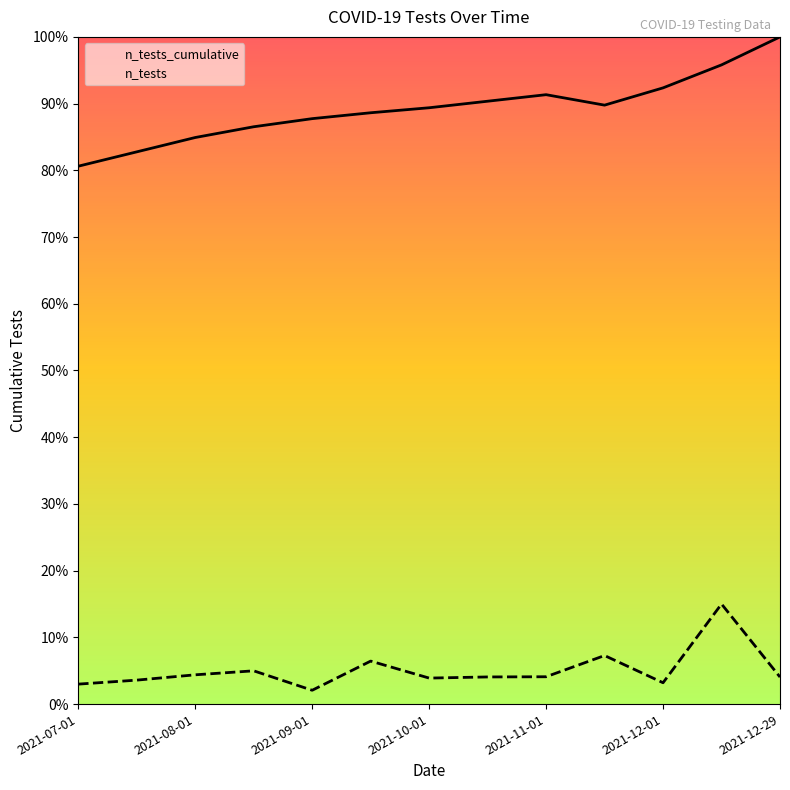

Is the value of n_tests at 7 greater than the value of n_tests_cumulative at 8?

No